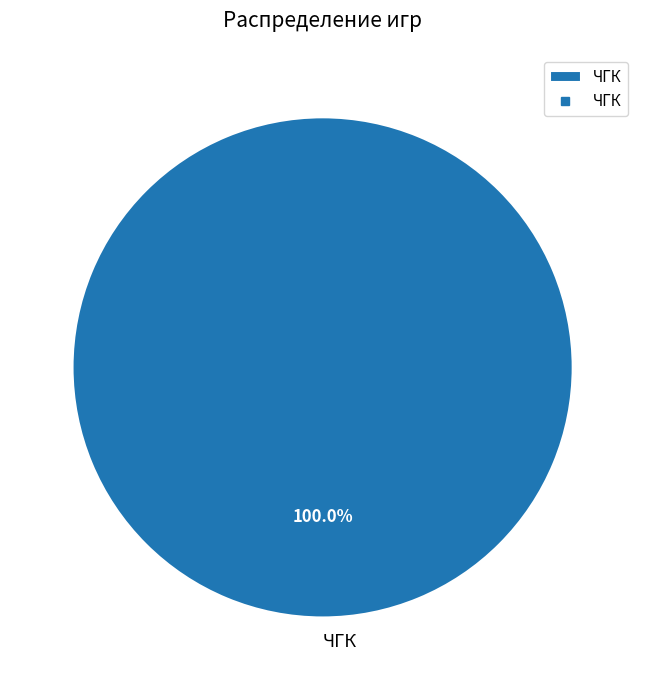

Is there any slice that represents more than half of the pie?

Yes